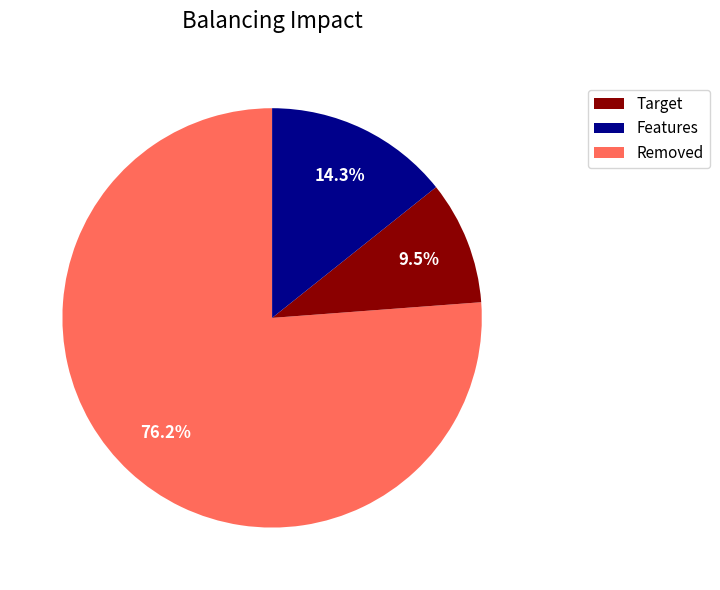

Is there any slice that represents more than half of the pie?

Yes